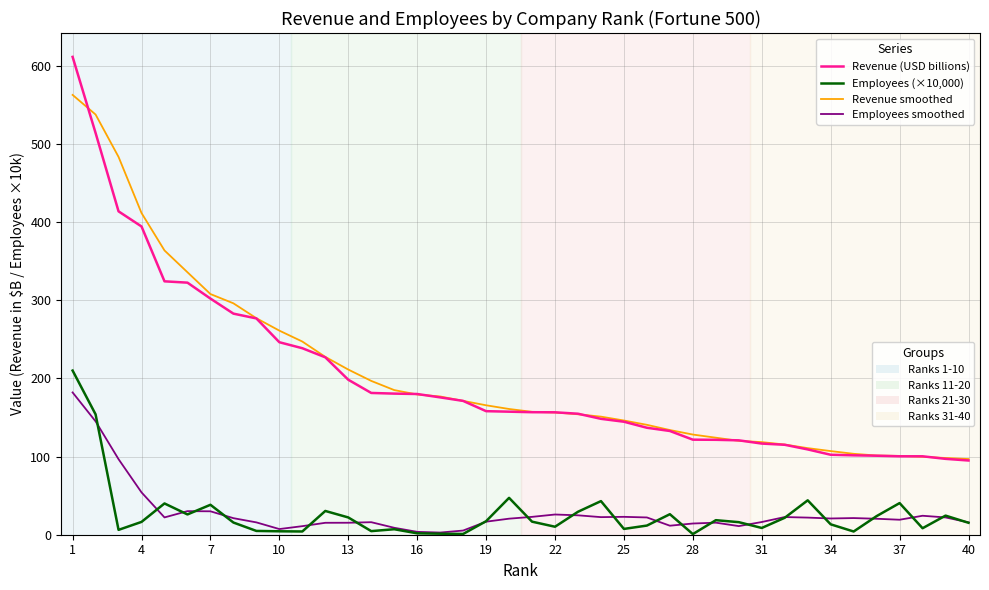

What is the greatest value displayed?

611.3